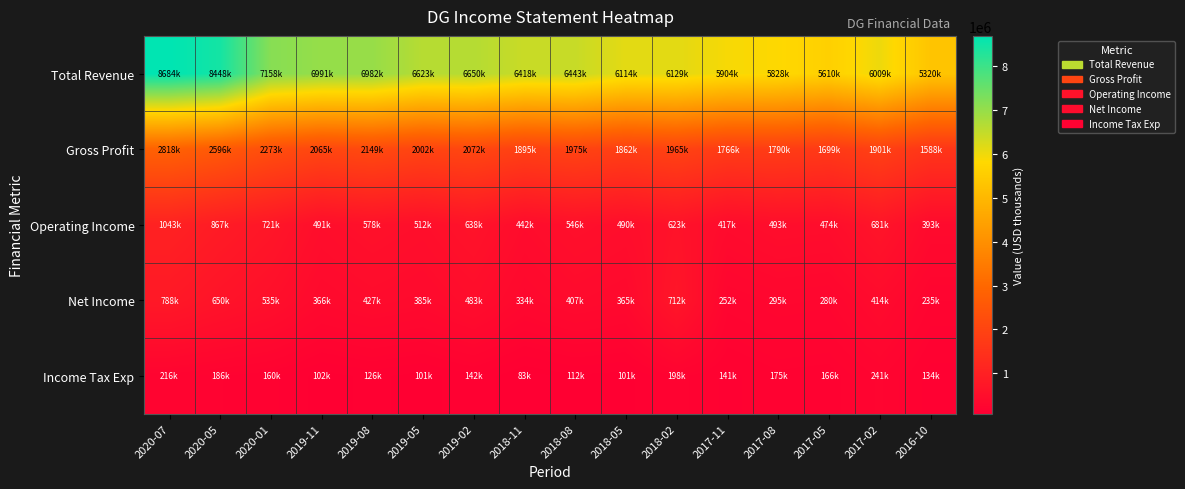

How many series are shown in this chart?

5